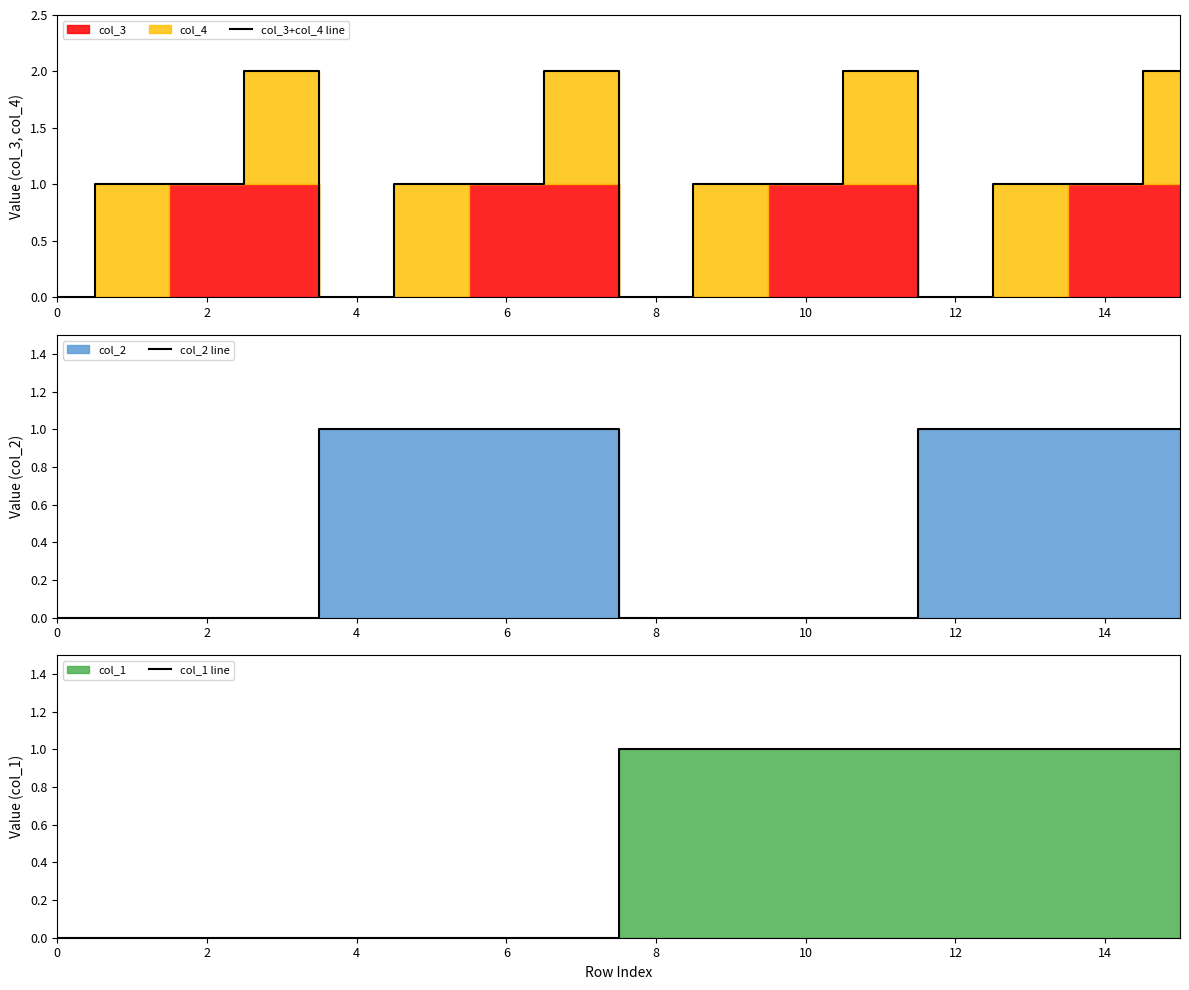

Is it true that col_1 line equals 0 at 6?

True